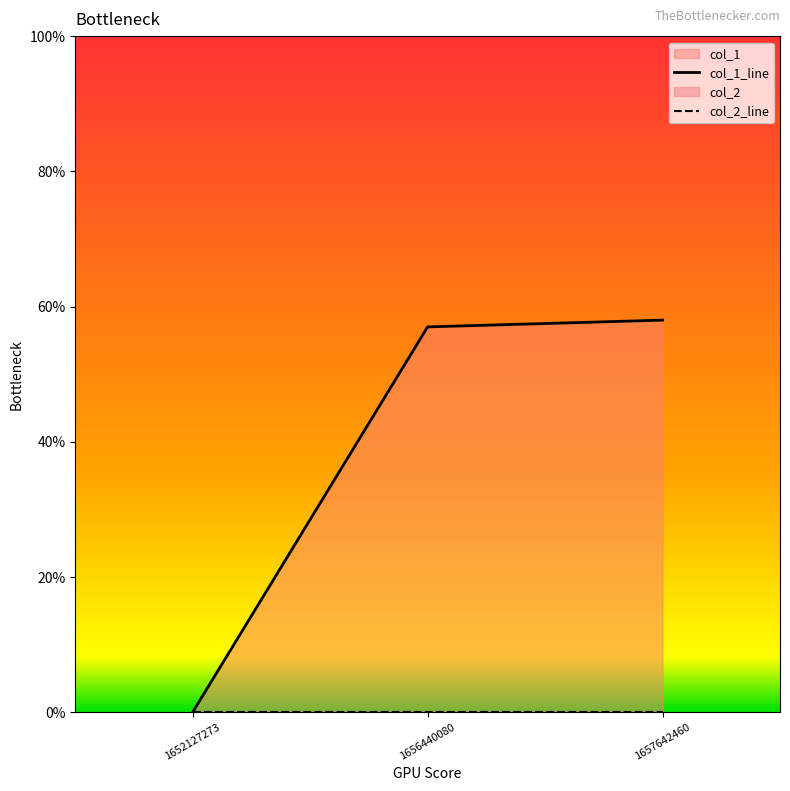

What is the sum of the col_1_line values at 1657642460 and 1656440080?

115